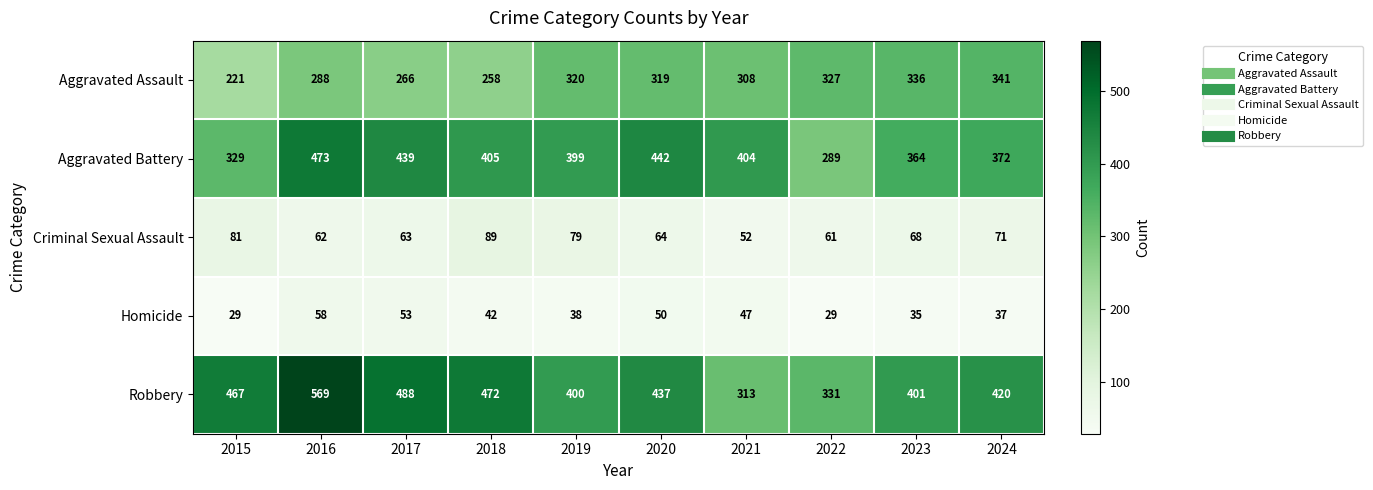

At which category is the sum across all series the highest?

2016